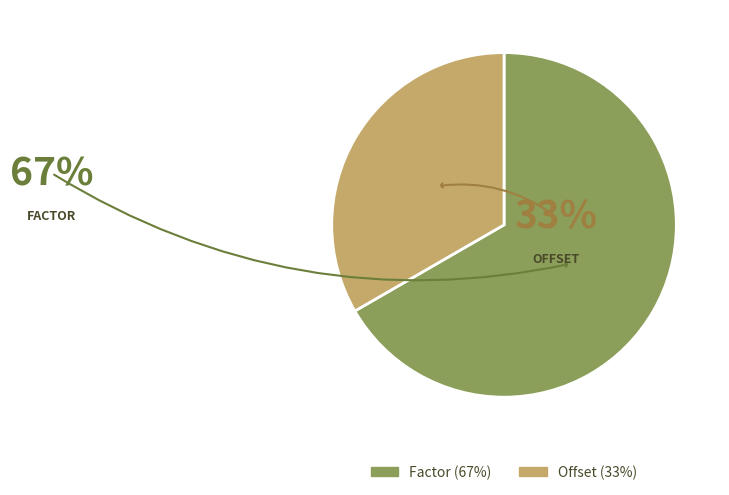

To the nearest percent, what percentage of the pie is Offset?

33%